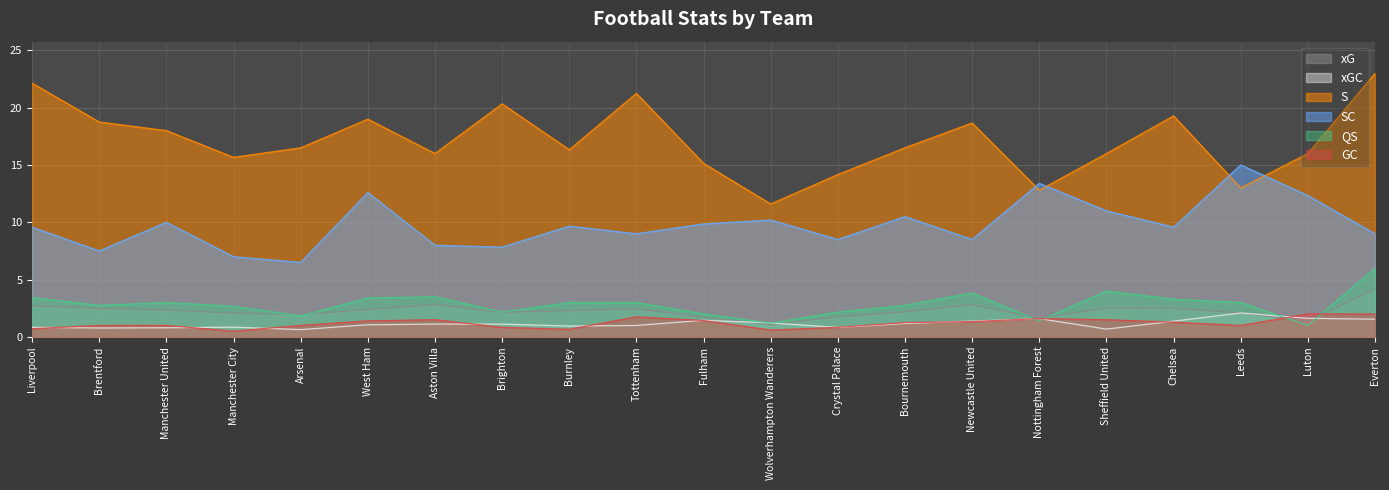

True or false: GC and SC intersect in this chart.

False